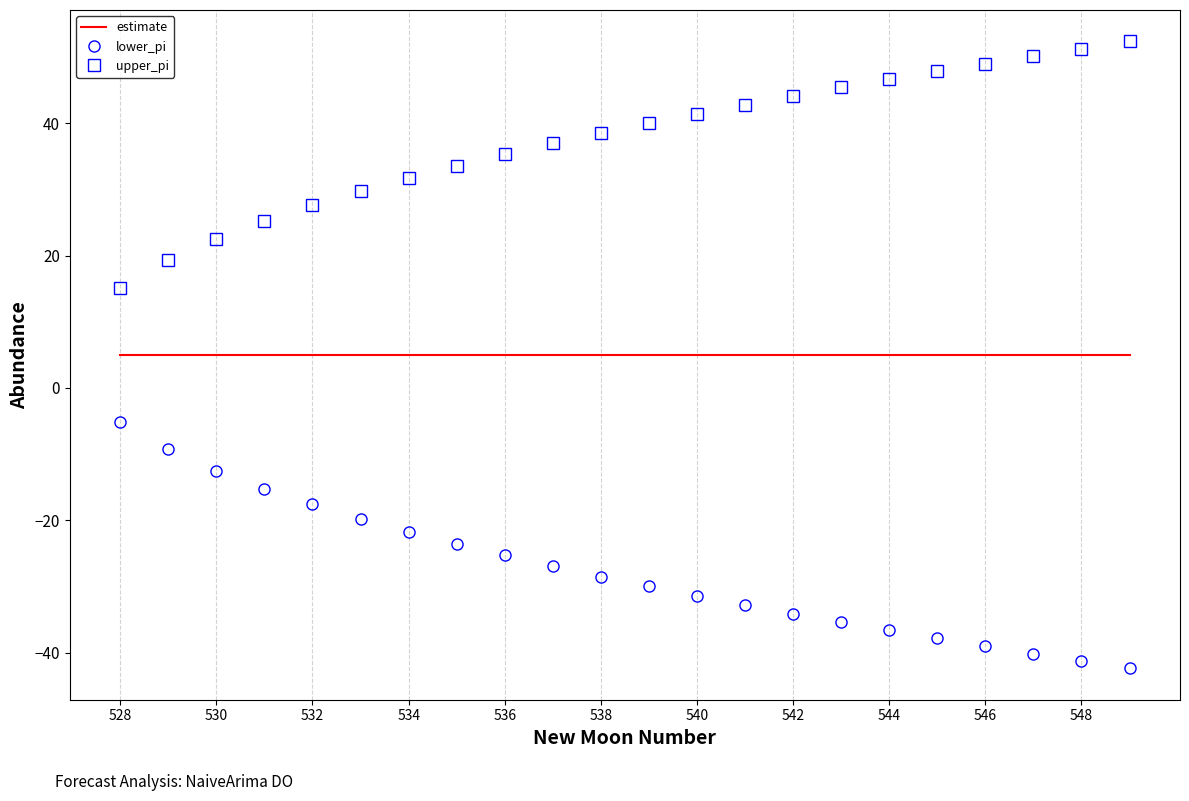

Rank the series by their maximum value, from lowest to highest.

lower_pi, estimate, upper_pi